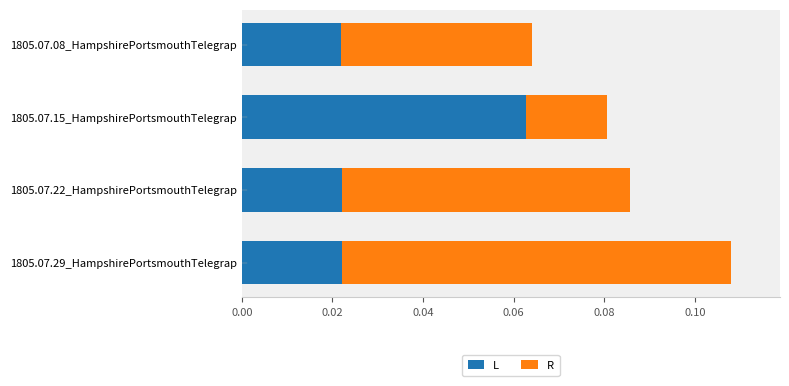

At which label does L reach its peak?

1805.07.15_HampshirePortsmouthTelegrap